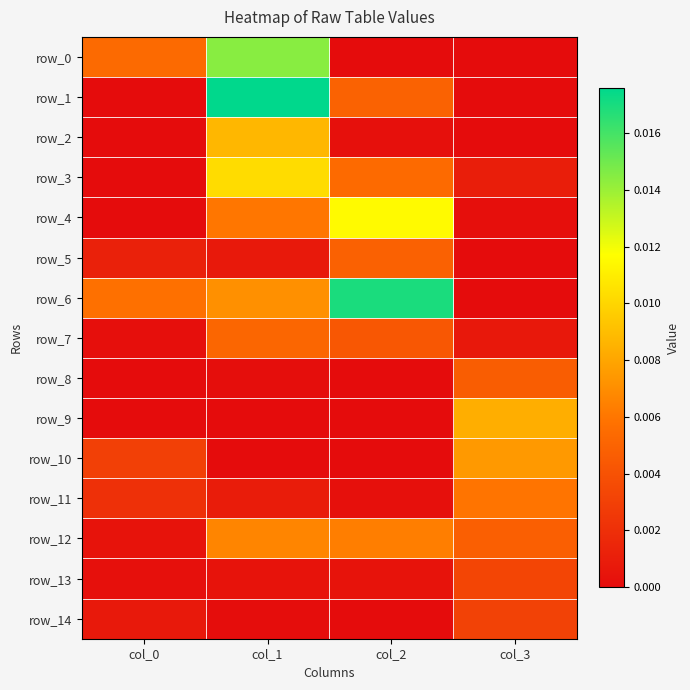

At which category is the sum across all series the highest?

col_1